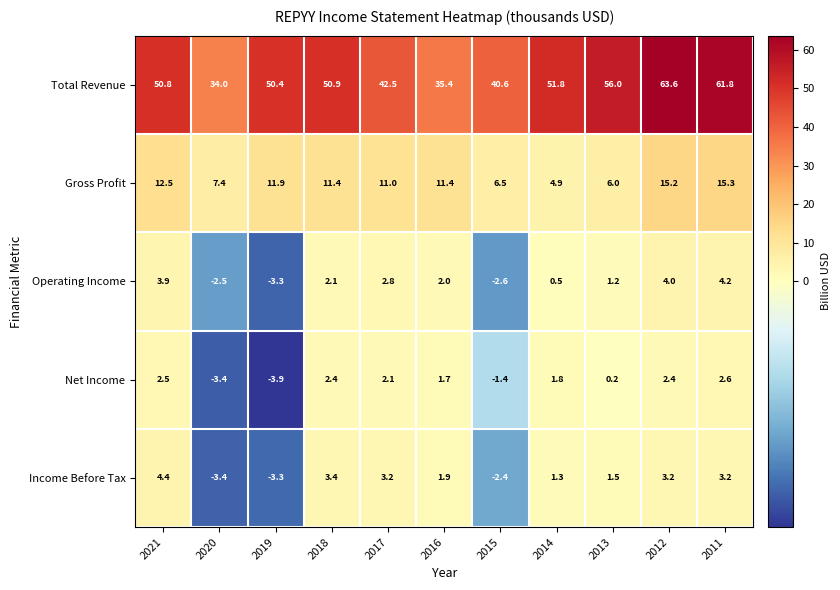

What is the minimum value shown in the chart?

-3.9